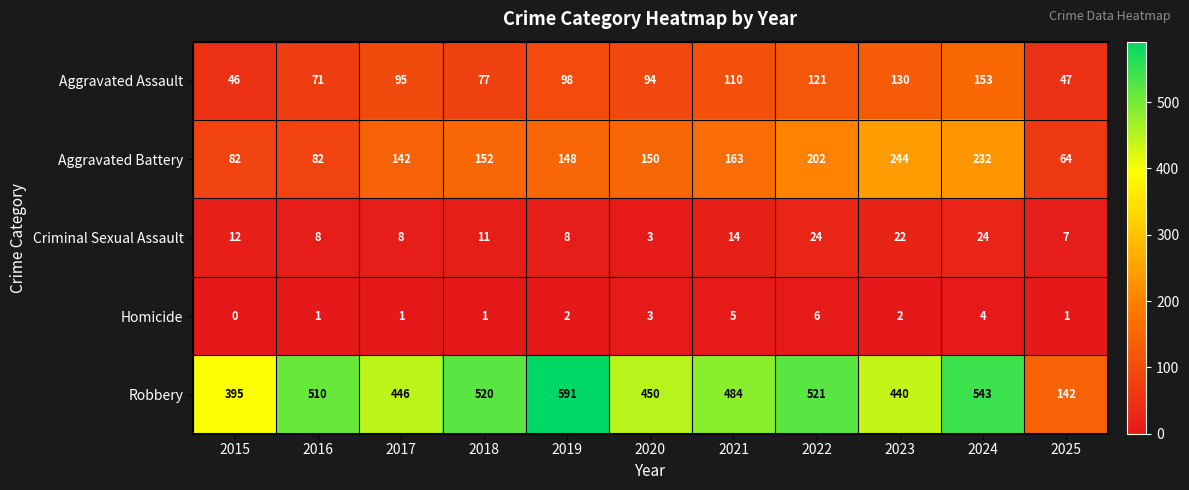

How many Aggravated Battery values are between 82 and 202?

8